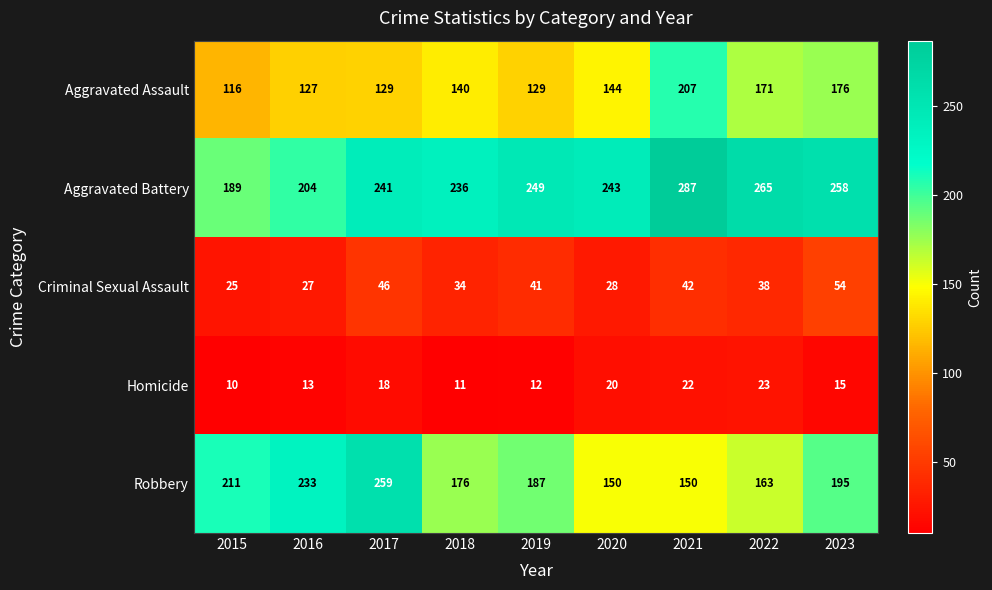

Which series changed the most between 2017 and 2022?

Robbery